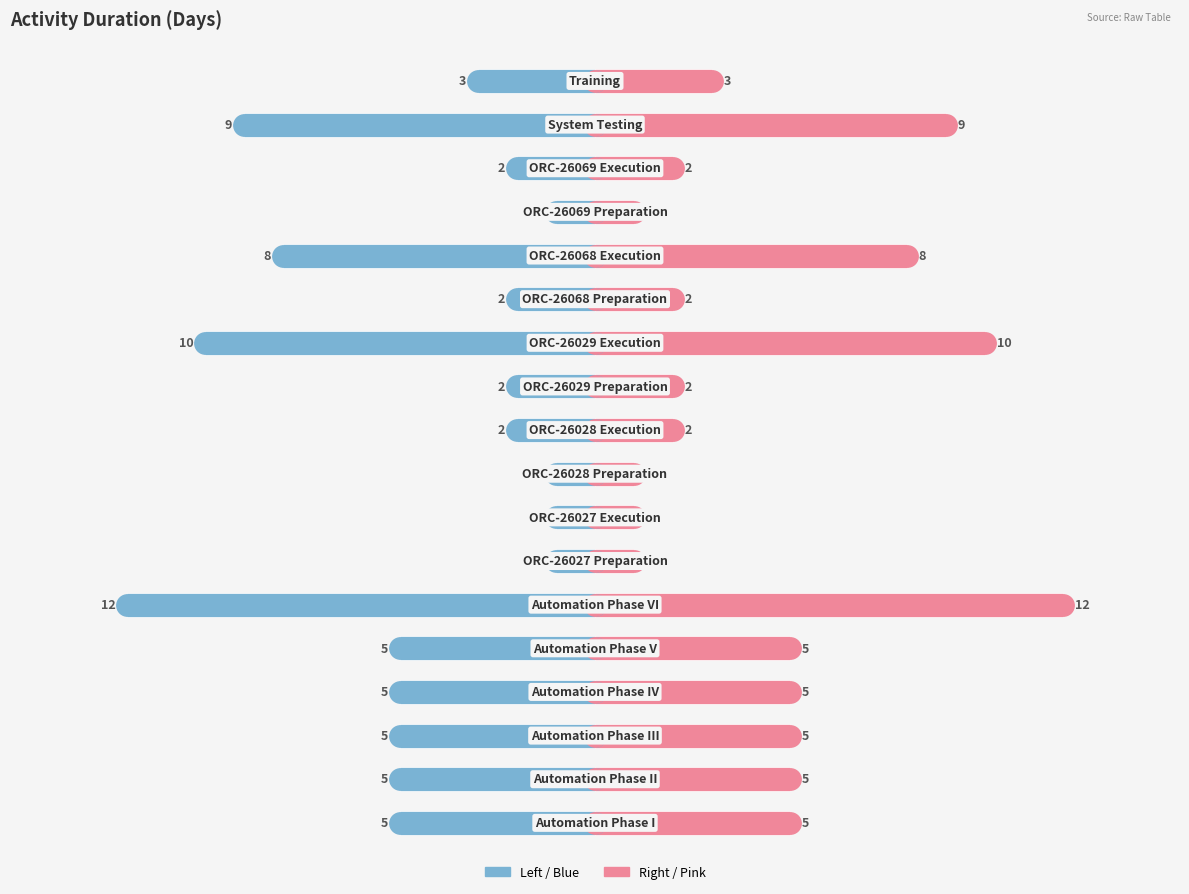

What is the value of the Duration (Right) bar at the 10th from the left?

2